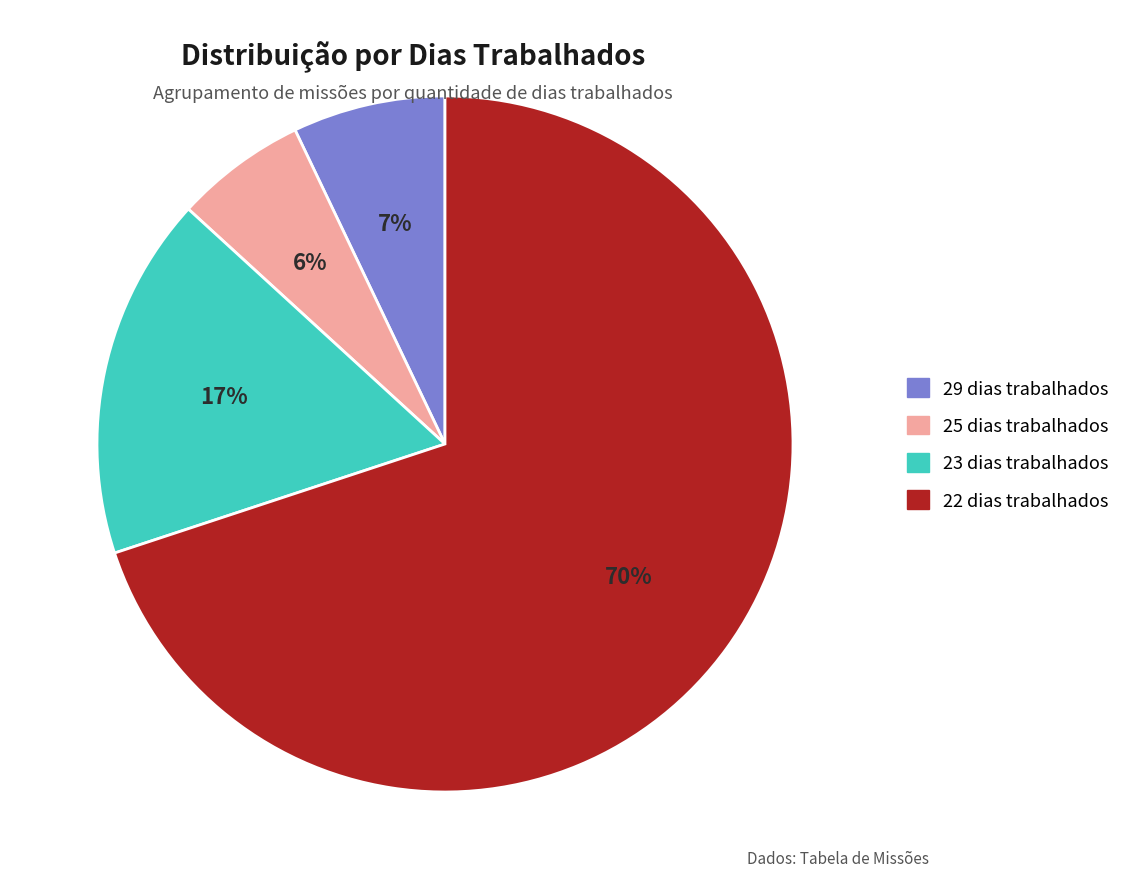

To the nearest percent, what is the difference between the largest and smallest slice percentages?

64%